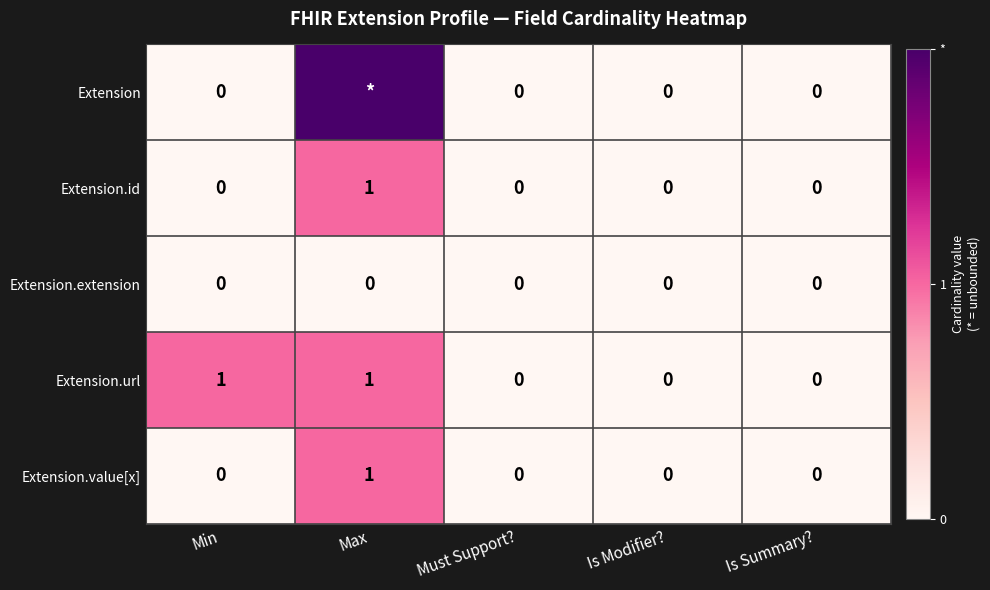

Is it true that Extension.url equals 0 at Must Support??

True